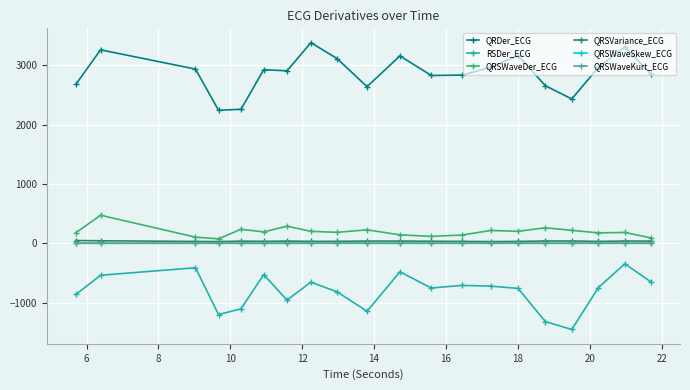

True or false: QRSWaveKurt_ECG and QRSWaveDer_ECG intersect in this chart.

False